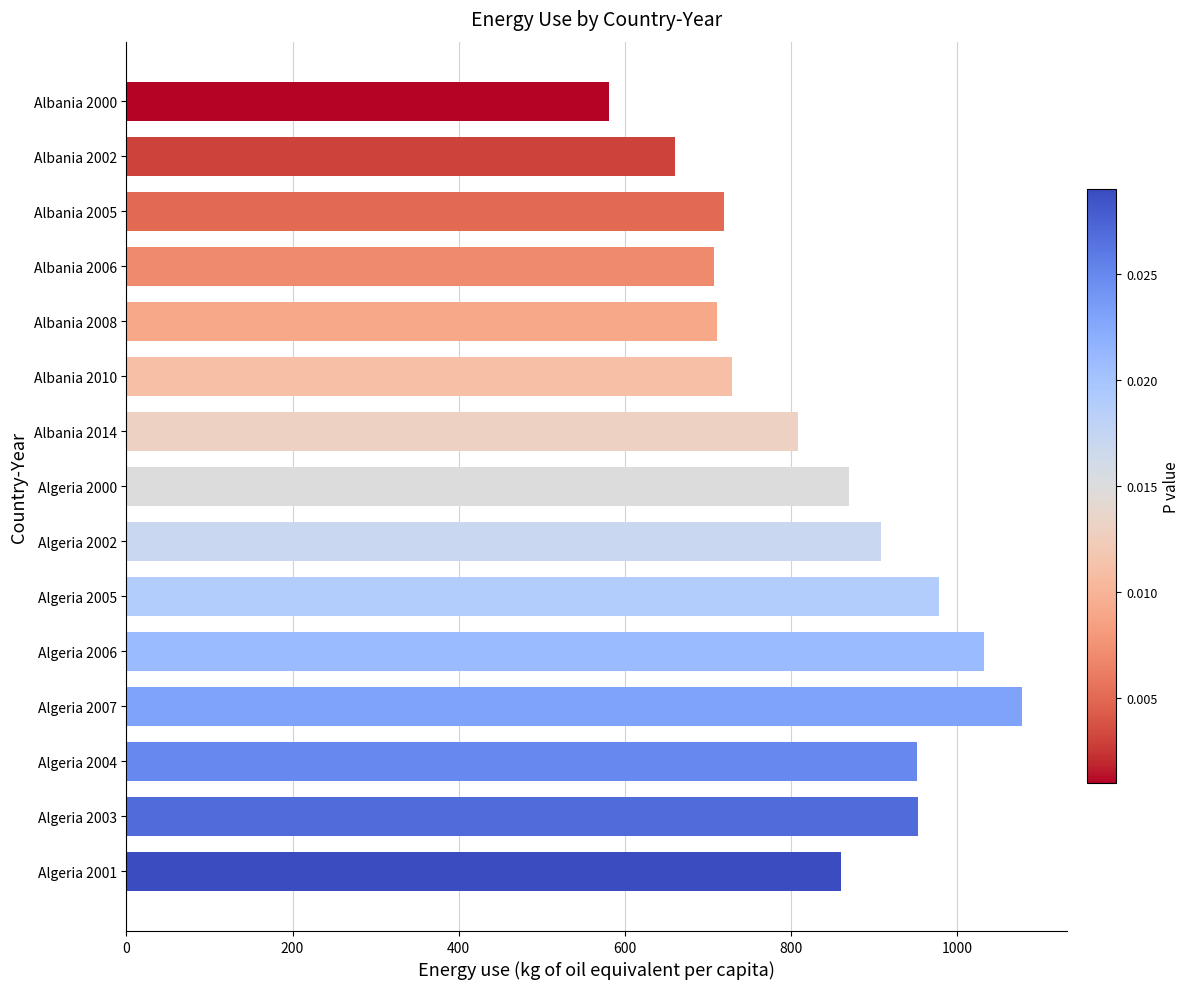

How many categories are shown in the chart?

15